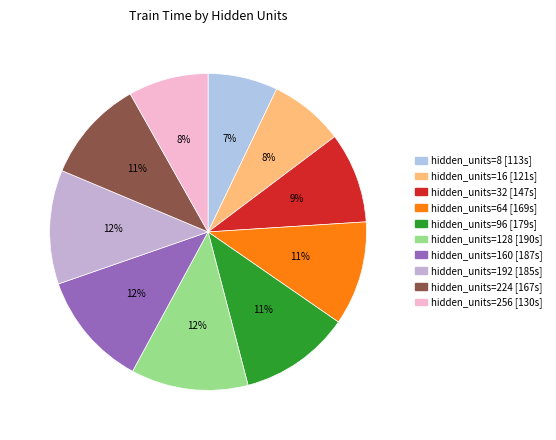

Rank the categories by value from highest to lowest.

128, 160, 192, 96, 64, 224, 32, 256, 16, 8